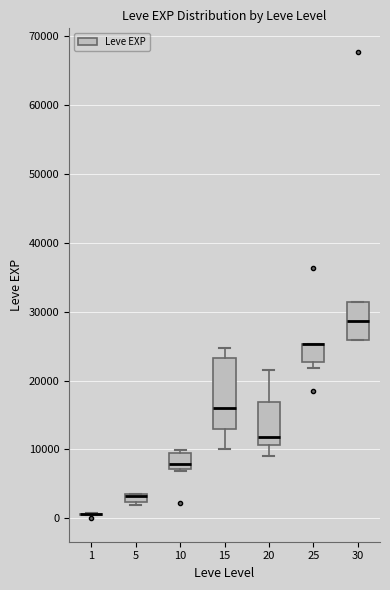

Comparing the boxes themselves (not the whiskers), which one is the tallest?

15